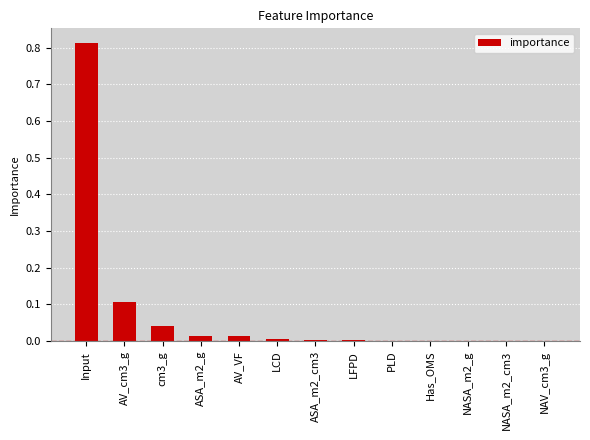

How many data points does each series have?

13